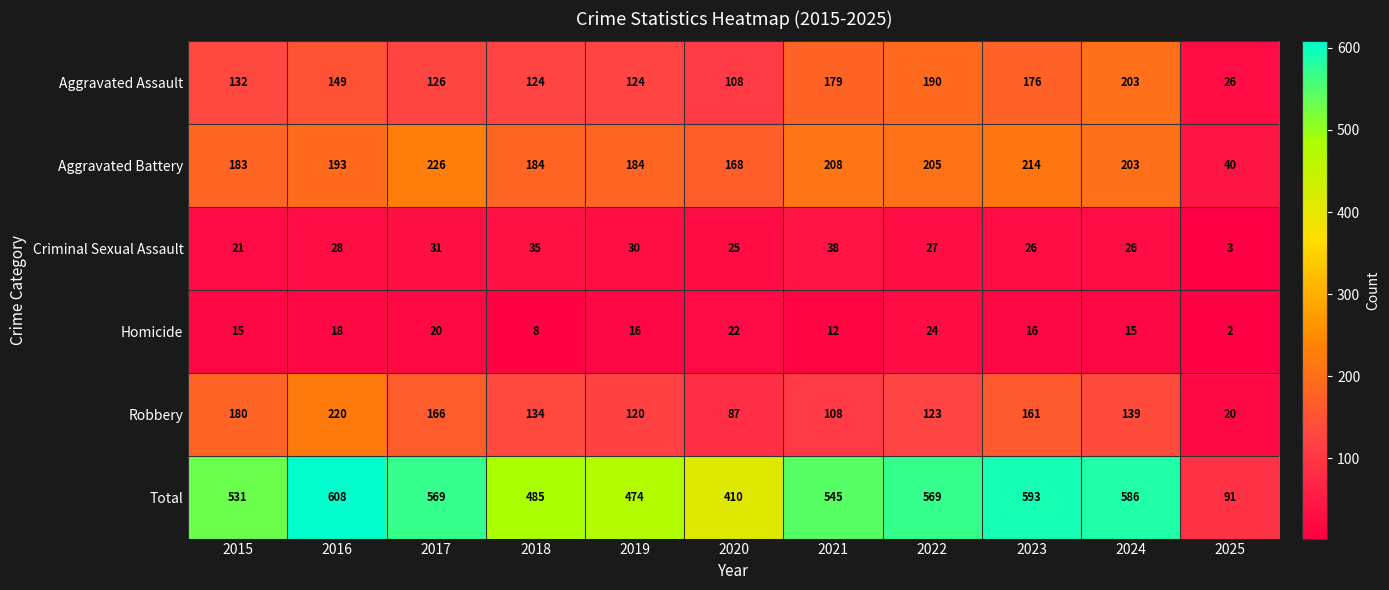

The value of Aggravated Assault at 2021 is 179. True or false?

True